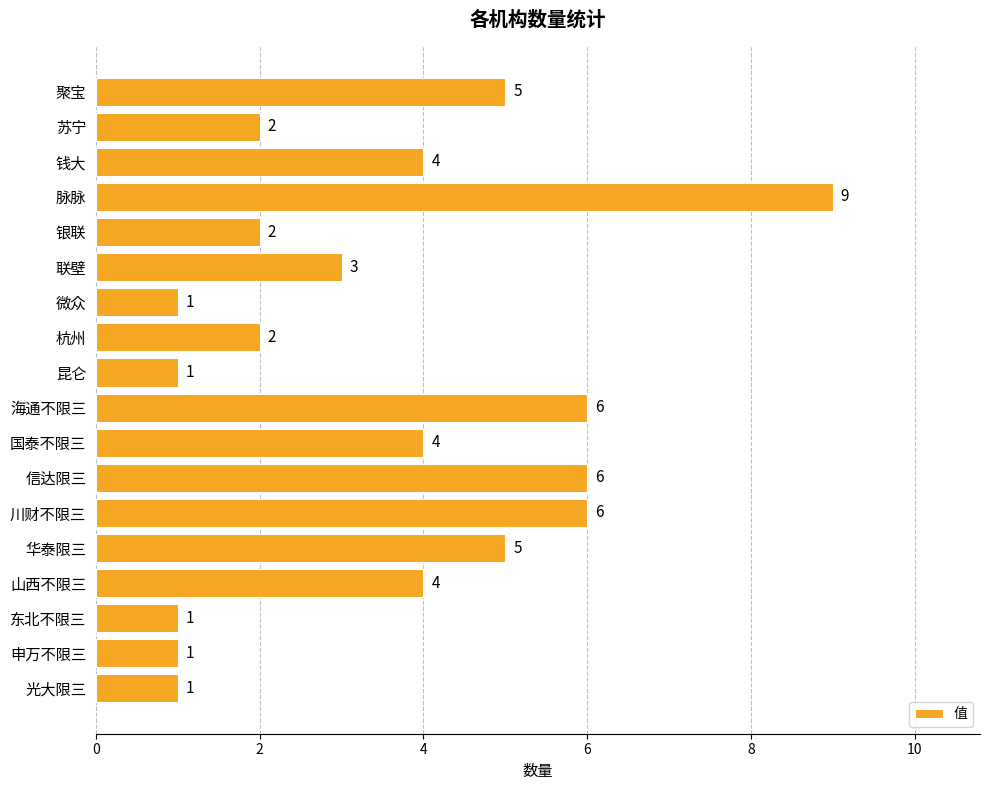

How many values are between 1 and 5?

14